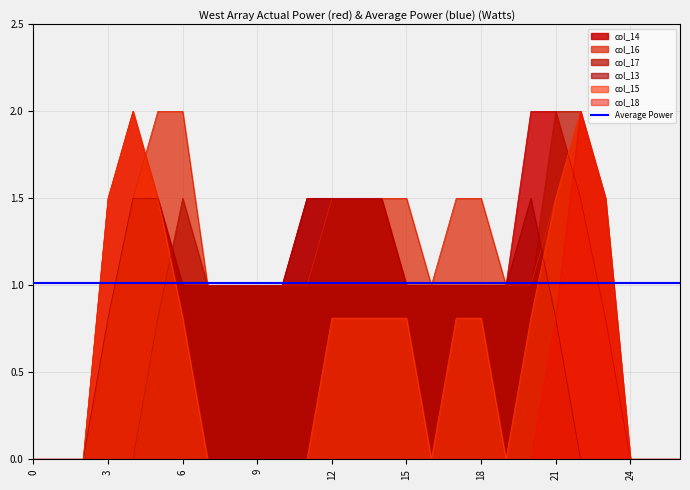

Is it true that col_15 equals 0.8 at 15?

True